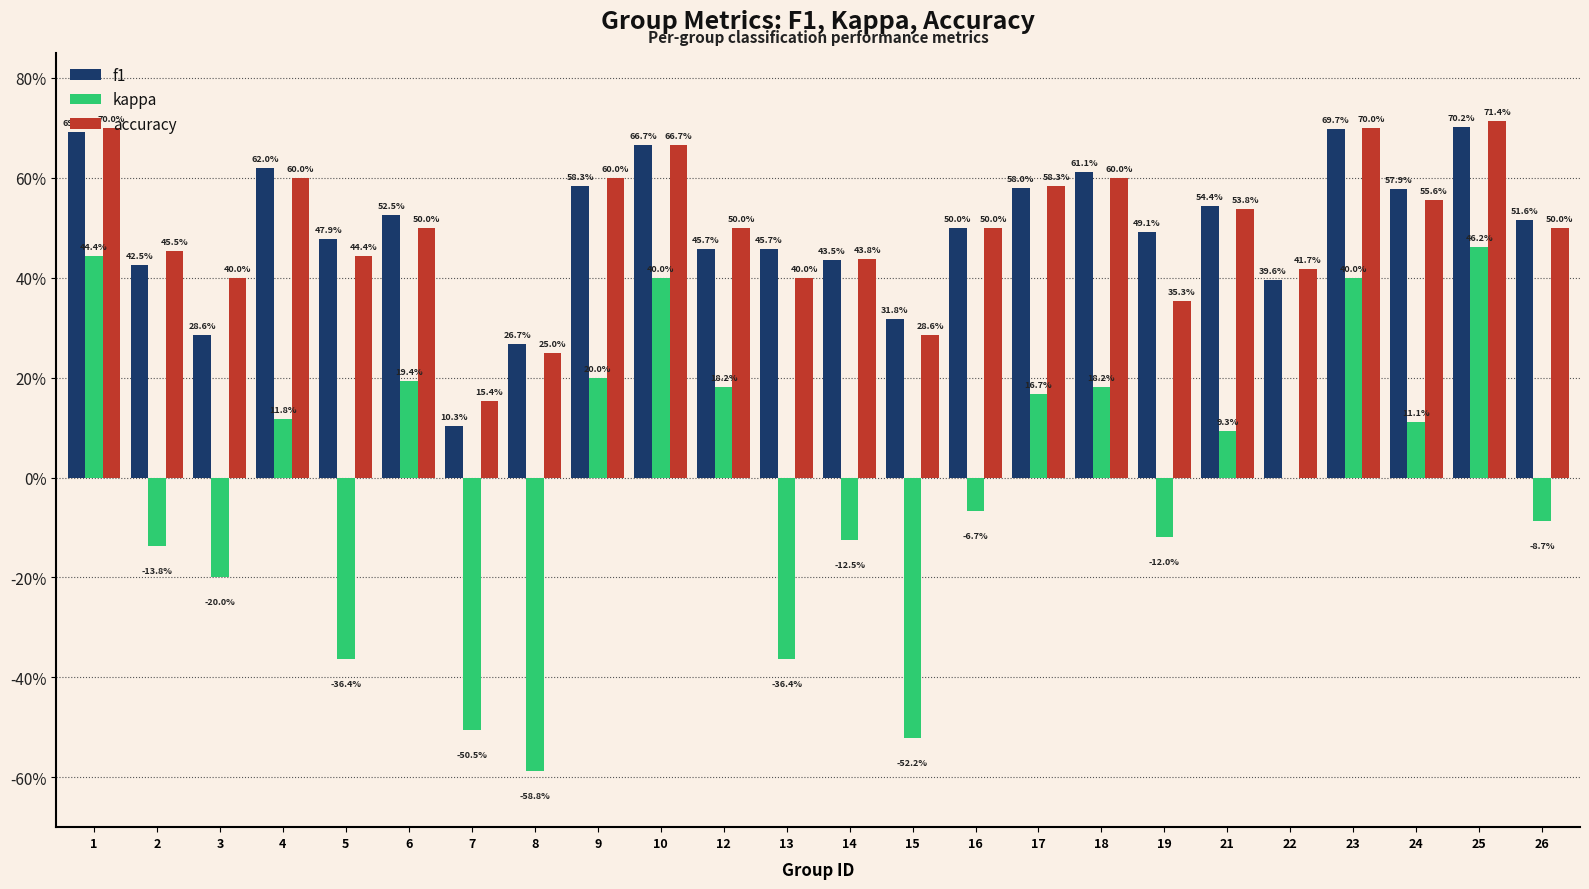

The value of f1 at 9 is 0.8. True or false?

False